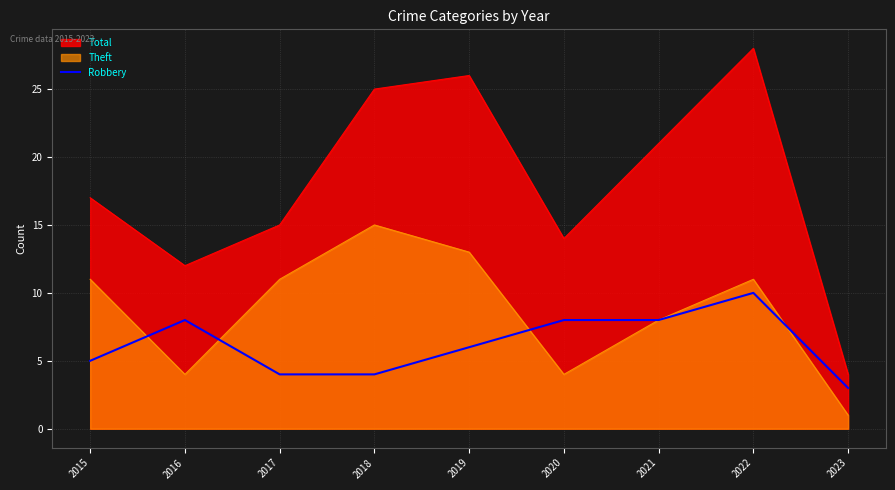

How many categories are shown in the chart?

9